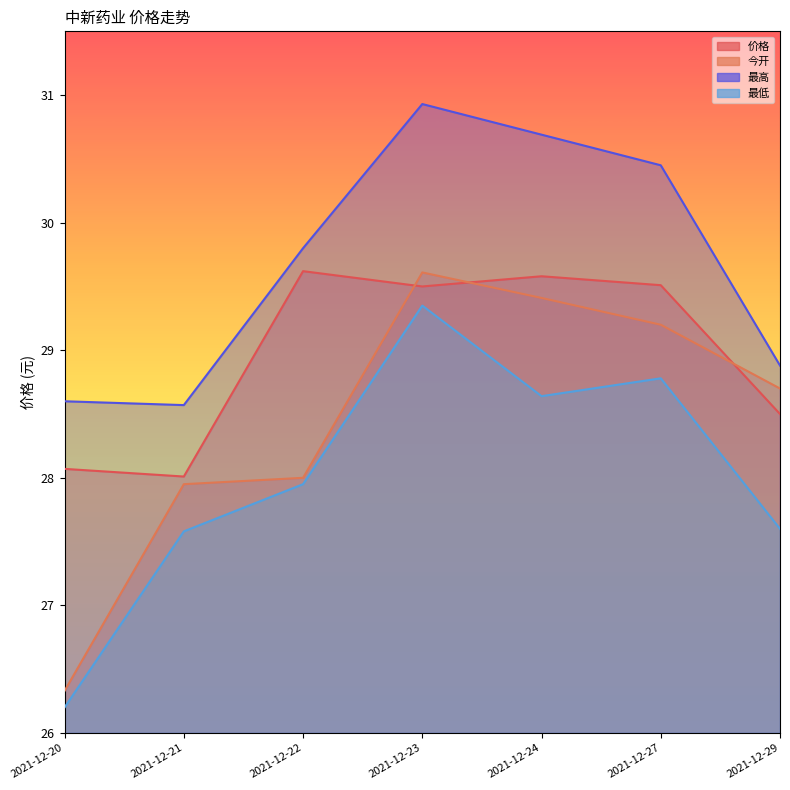

At which label does 最高 first exceed 29?

2021-12-22